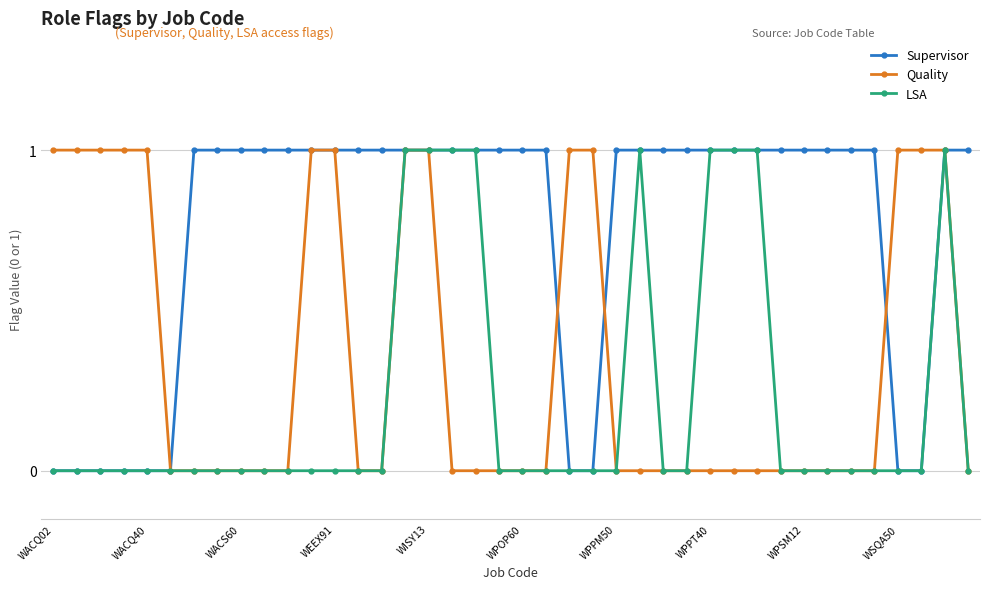

Rank the series by their average value, from highest to lowest.

Supervisor, Quality, LSA